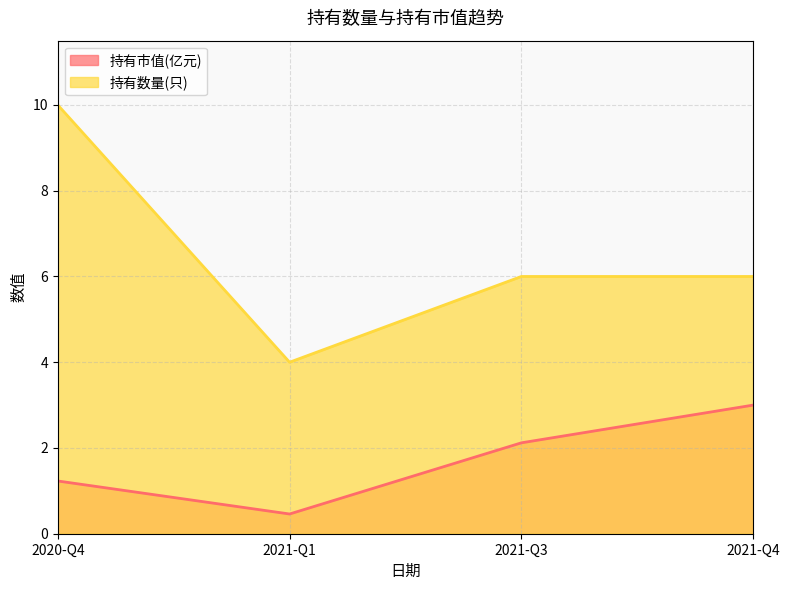

Which series has the largest total across all categories?

持有数量(只)